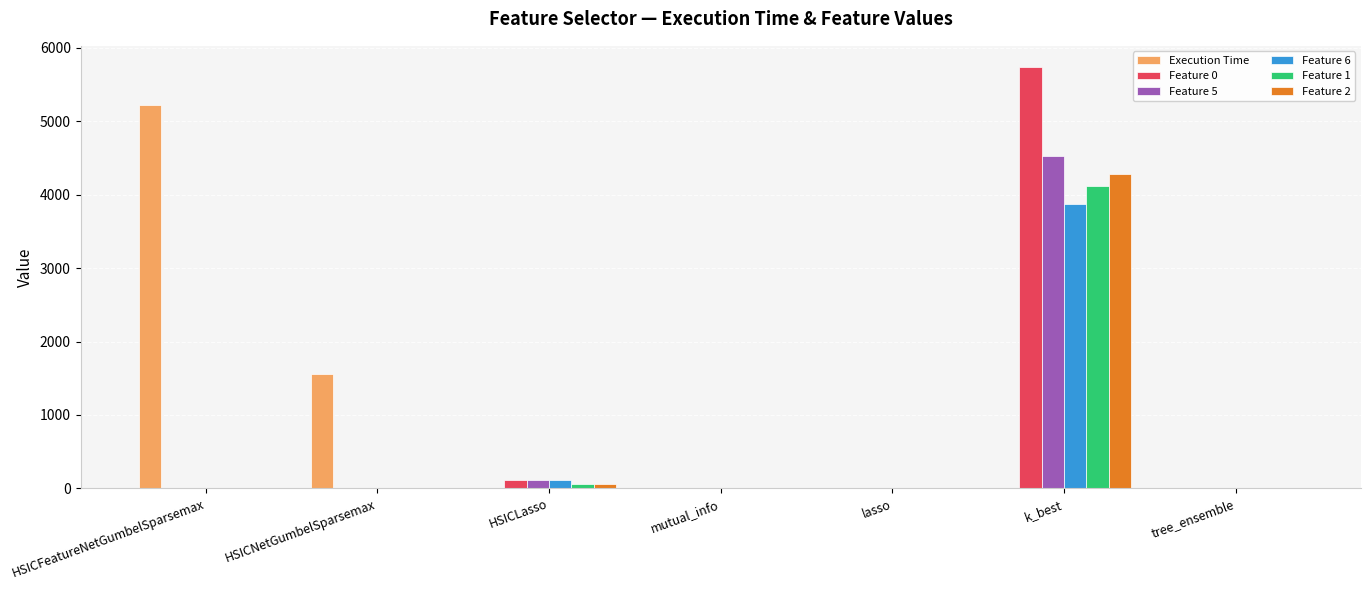

Which series changed the most between HSICFeatureNetGumbelSparsemax and tree_ensemble?

Execution Time